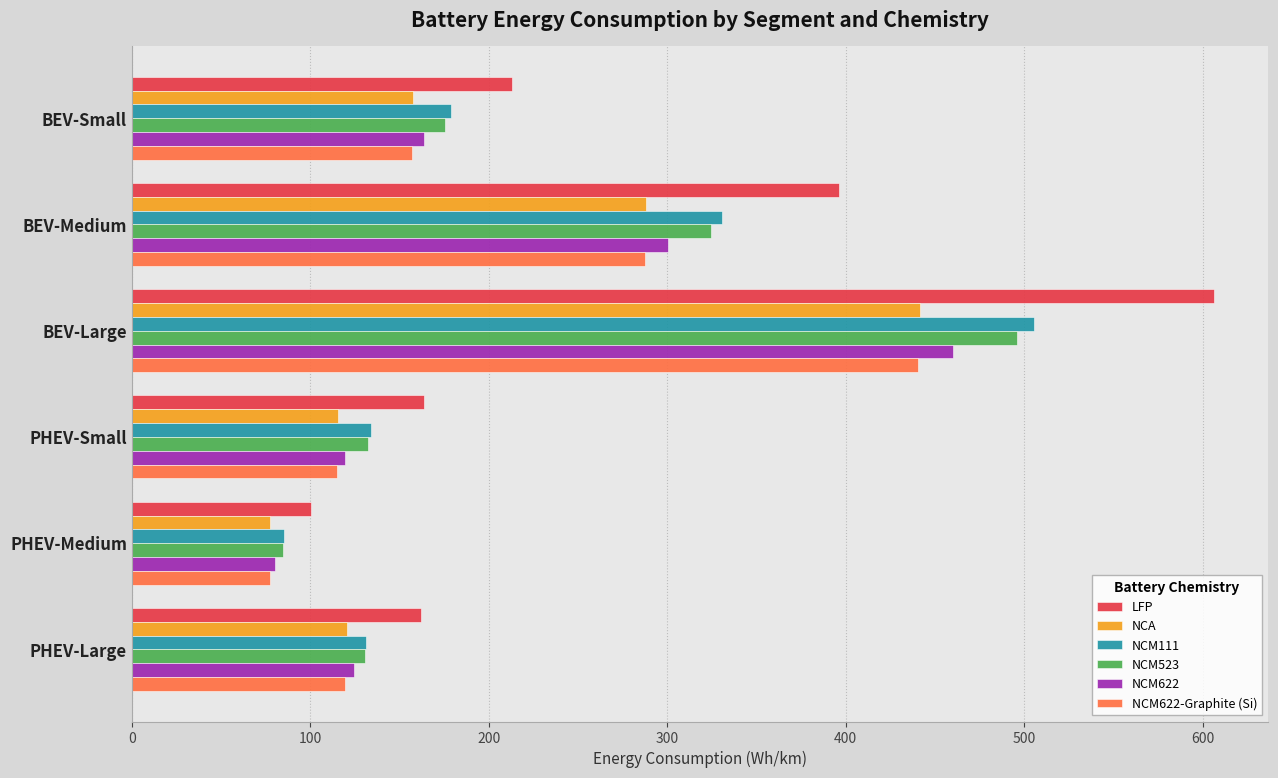

What is the difference between the maximum and minimum values in the LFP series?

506.2